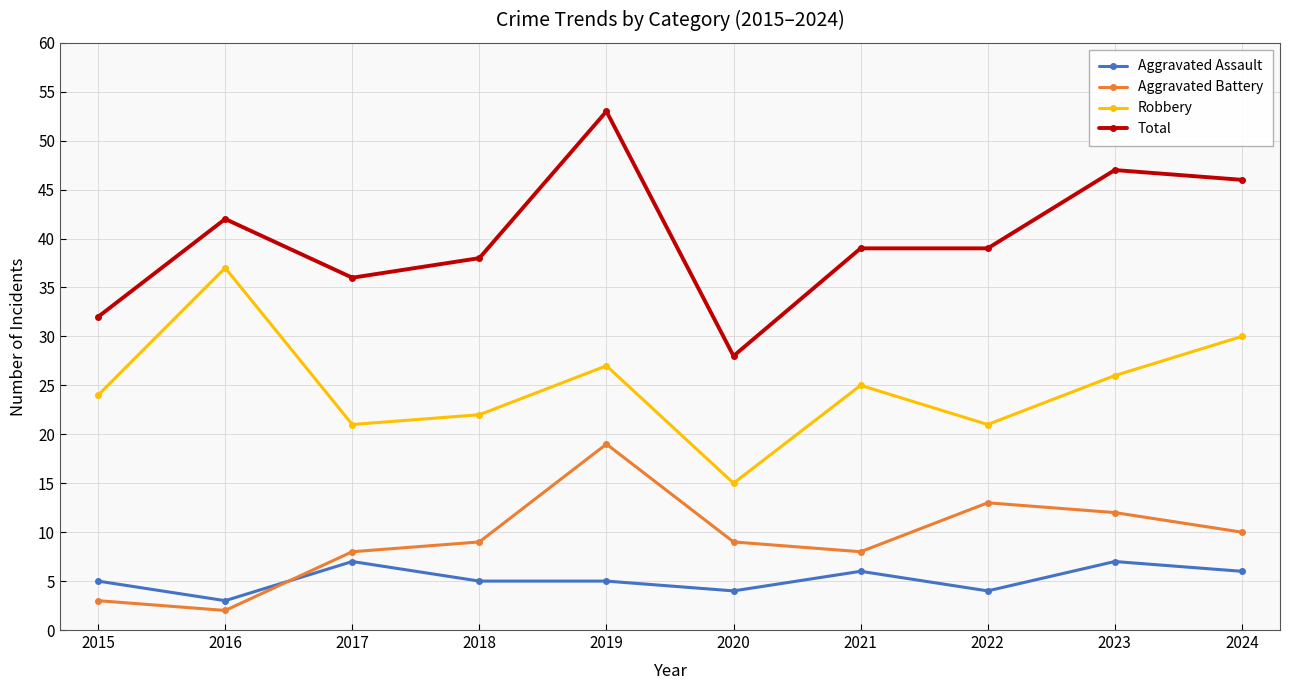

Which series has the largest total across all categories?

Total